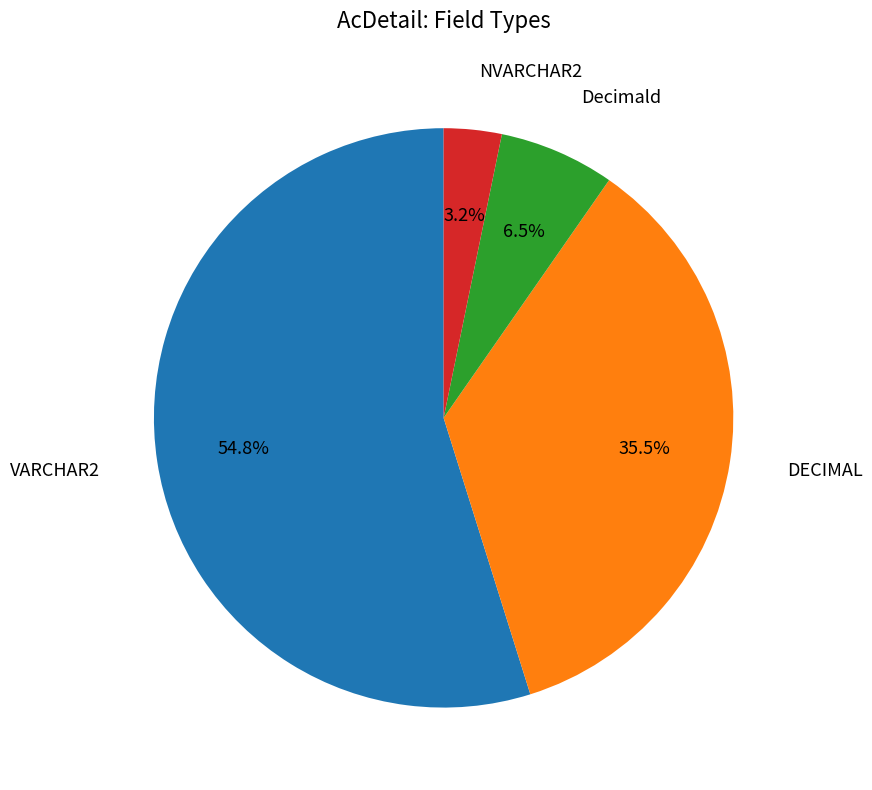

To the nearest percent, what is the average slice percentage?

25%